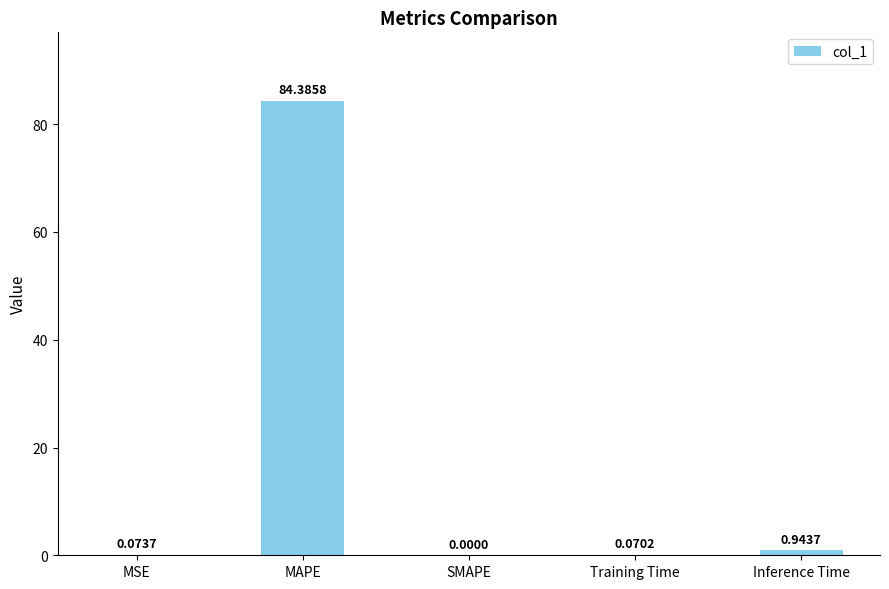

What is the sum of the values at SMAPE and MAPE?

84.4